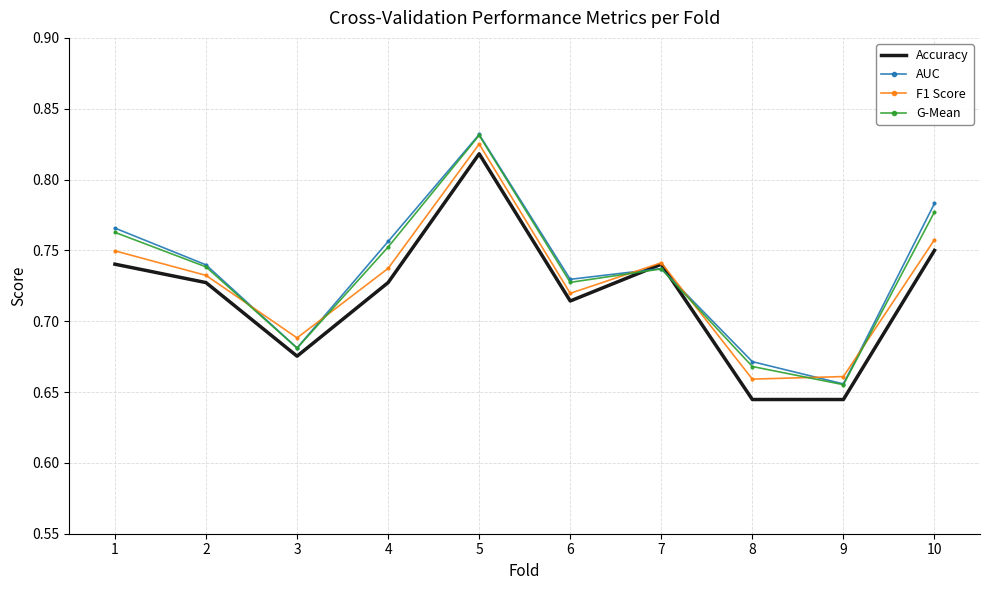

At which label does AUC reach its peak?

5